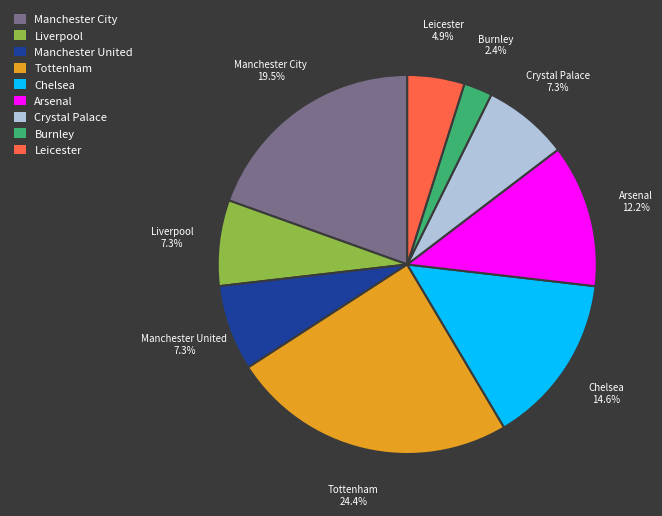

Is it true that Chelsea is 15% of the pie?

True